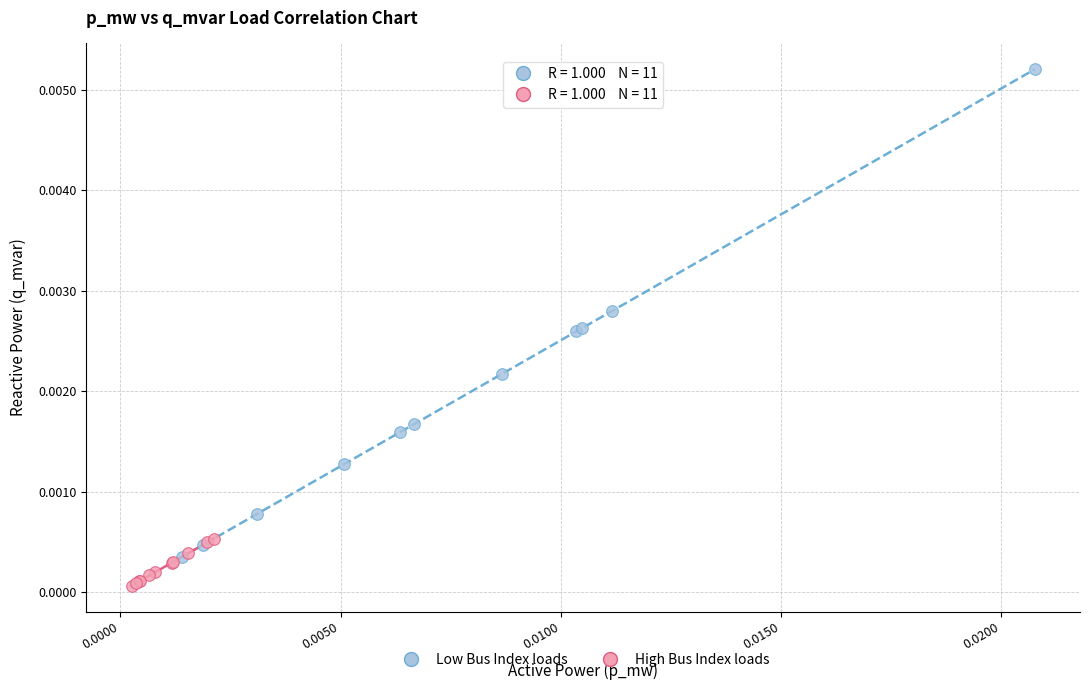

Which series contains the highest Y value?

Low Bus Index loads